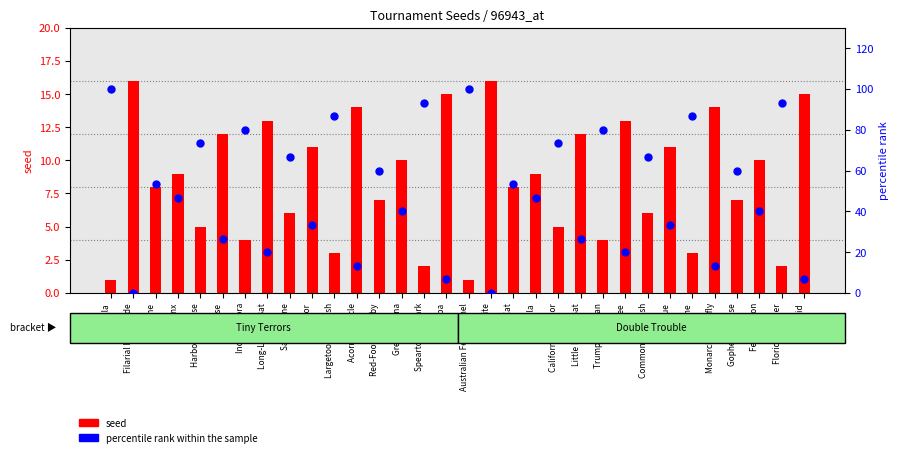

Which has a higher value, Little Brown Bat or Chinchilla?

Chinchilla